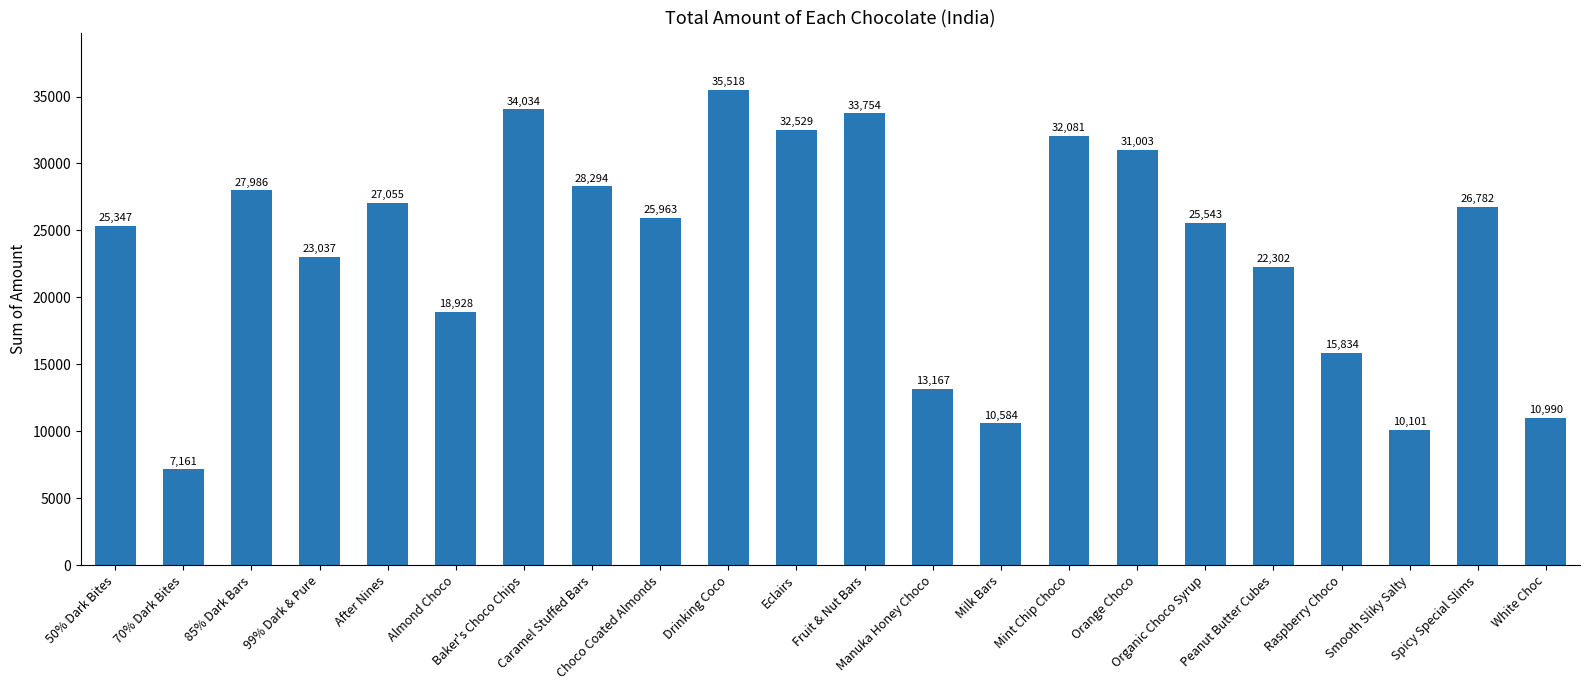

Is it true that the value at White Choc is 7331?

False